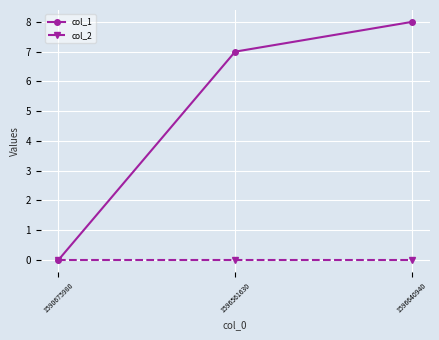

How many positive values does the col_1 series have?

2